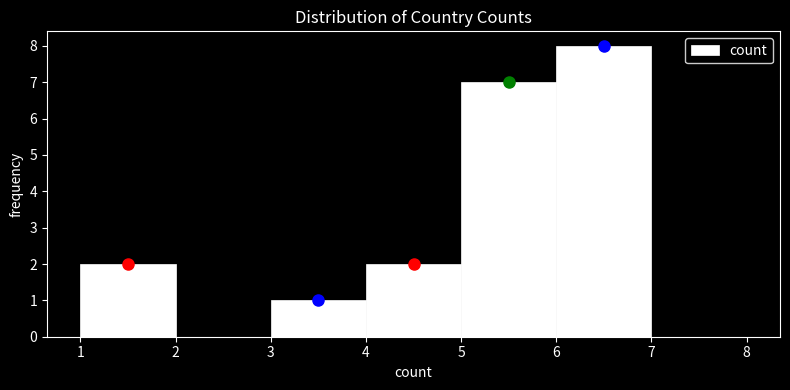

Reading left to right, list every bar in this chart as the range it spans on the x-axis followed by its height. The values are not printed on the chart, so give them approximately, as read against the axis.

1 to 2: 2
2 to 3: 0
3 to 4: 1
4 to 5: 2
5 to 6: 7
6 to 7: 8
7 to 8: 0